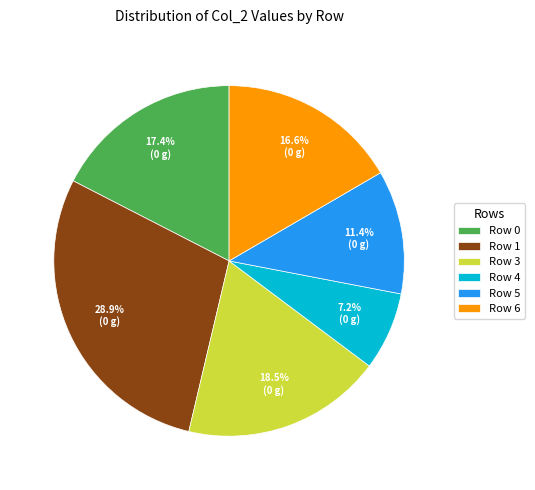

Does any single category account for the majority?

No